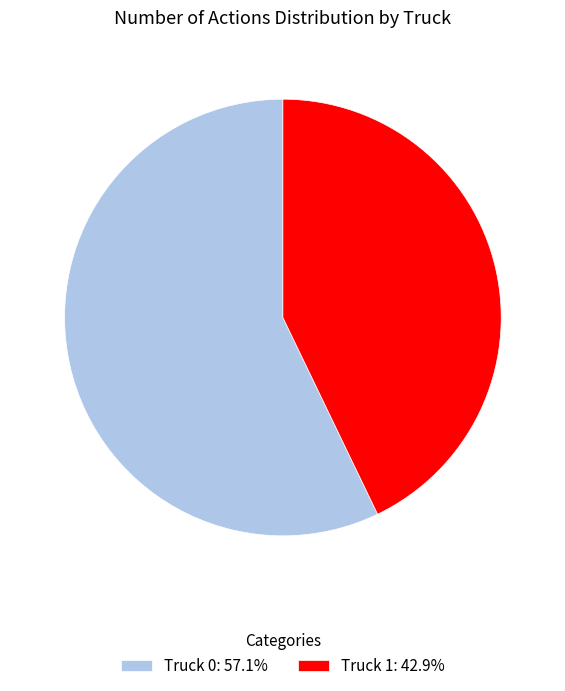

Count the number of slices in the pie.

2